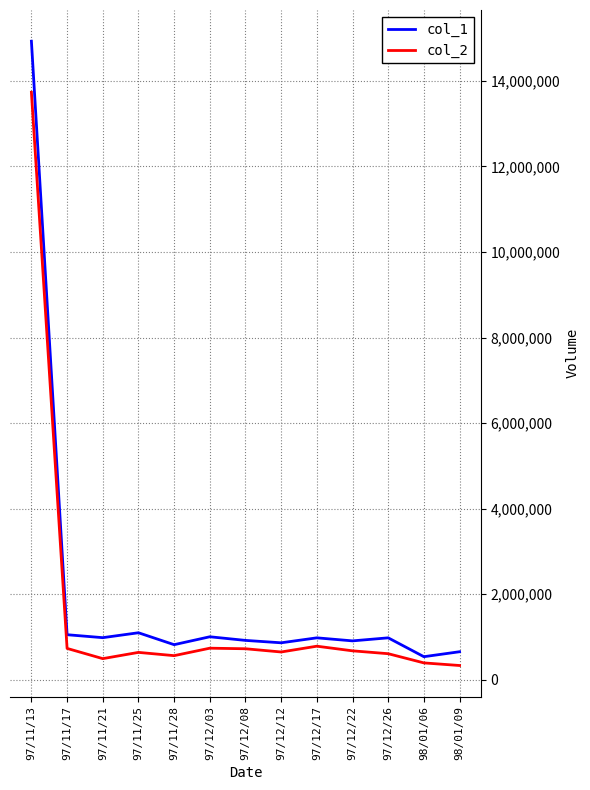

What are all the series names shown in the legend?

col_1, col_2